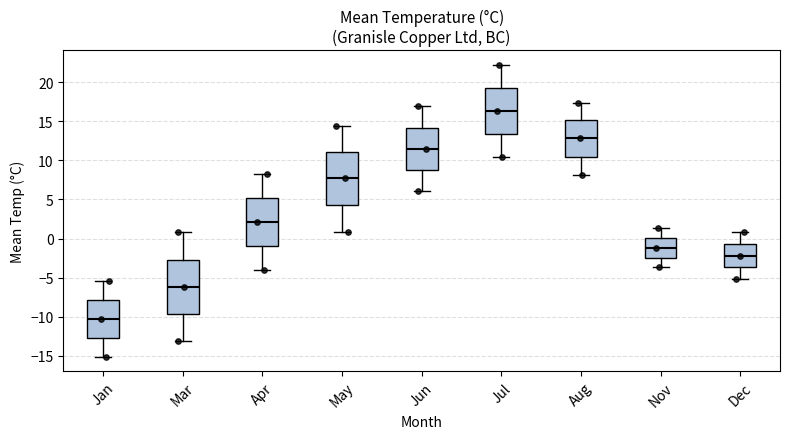

Where does the upper whisker of the box for Nov end on the y-axis? The values are not printed on the chart, so give them approximately, as read against the axis.

1.5